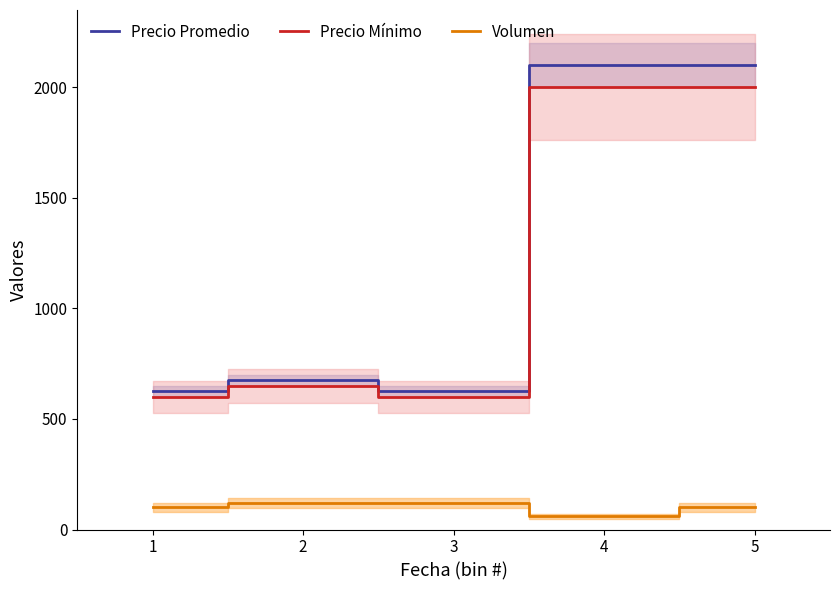

Which series changed the most between 1 and 4?

Precio Promedio